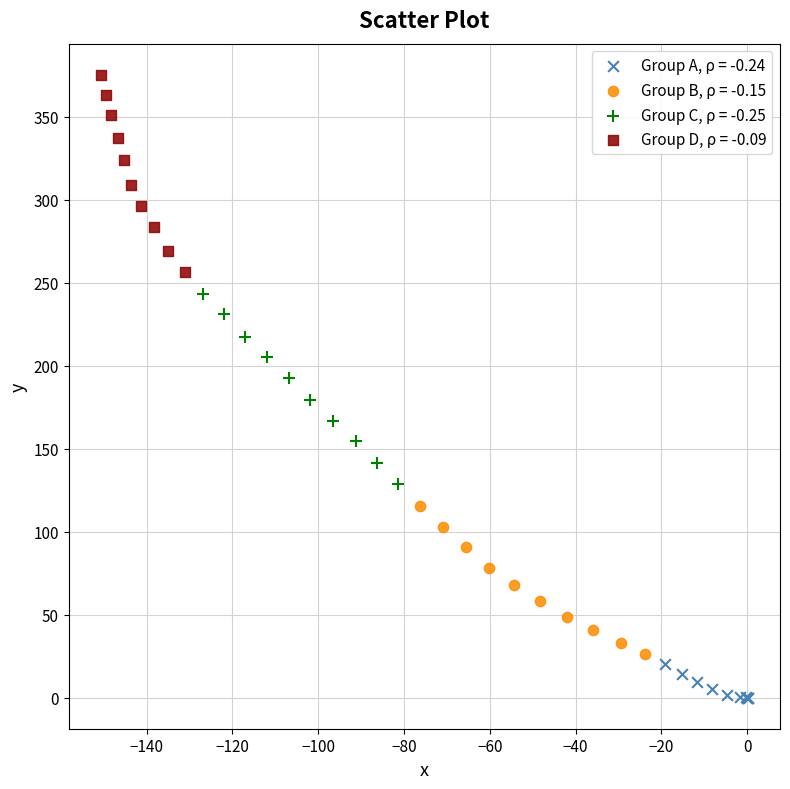

Which series contains the highest Y value?

Group D, ρ = -0.09